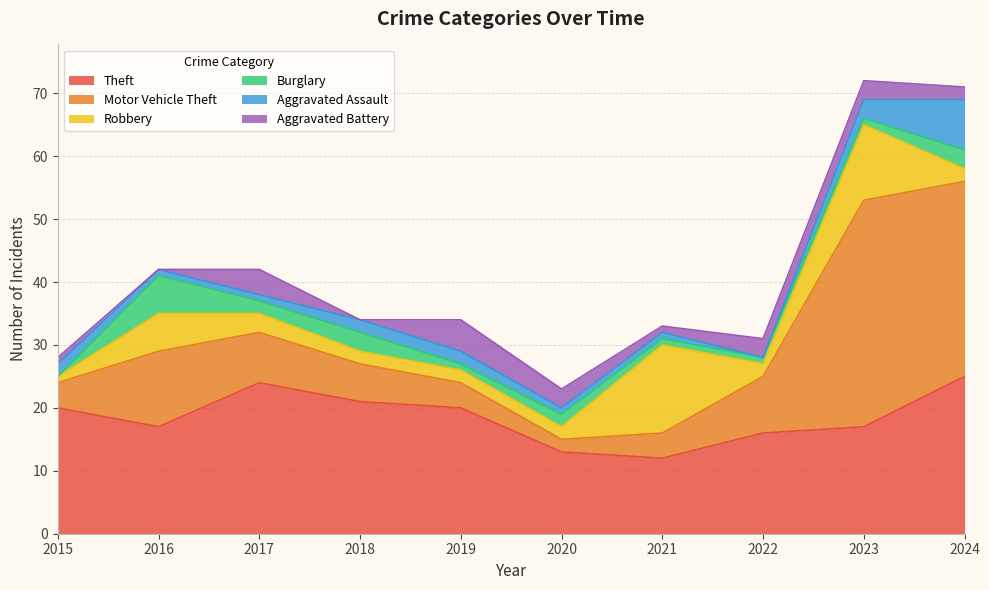

Does the chart have visible grid lines?

Yes